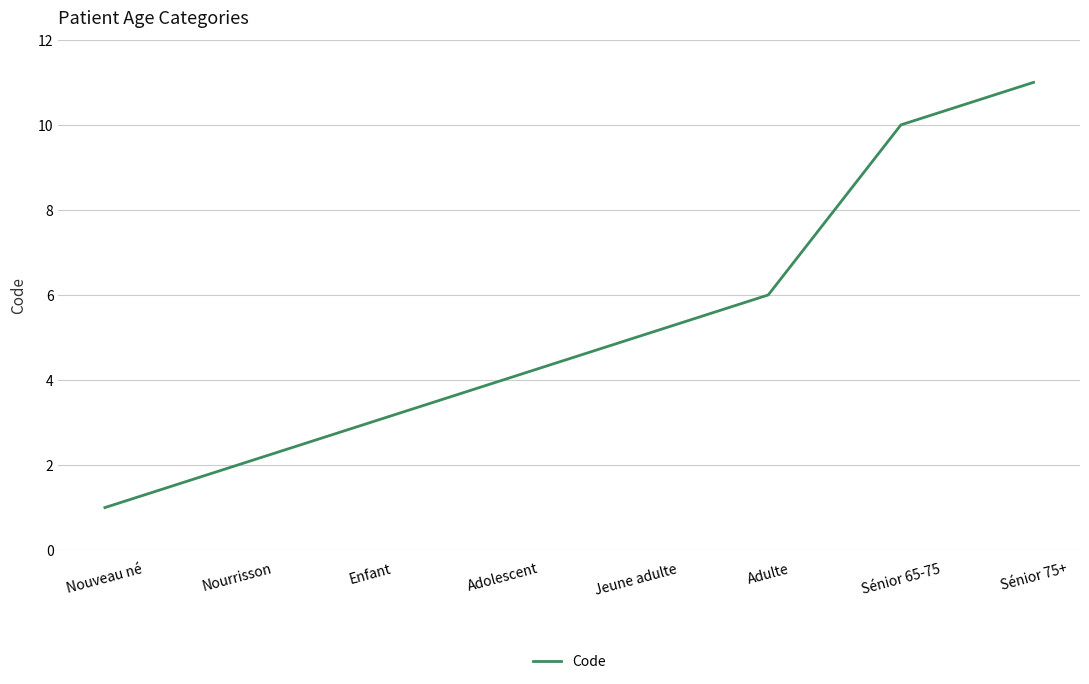

What is the average value?

5